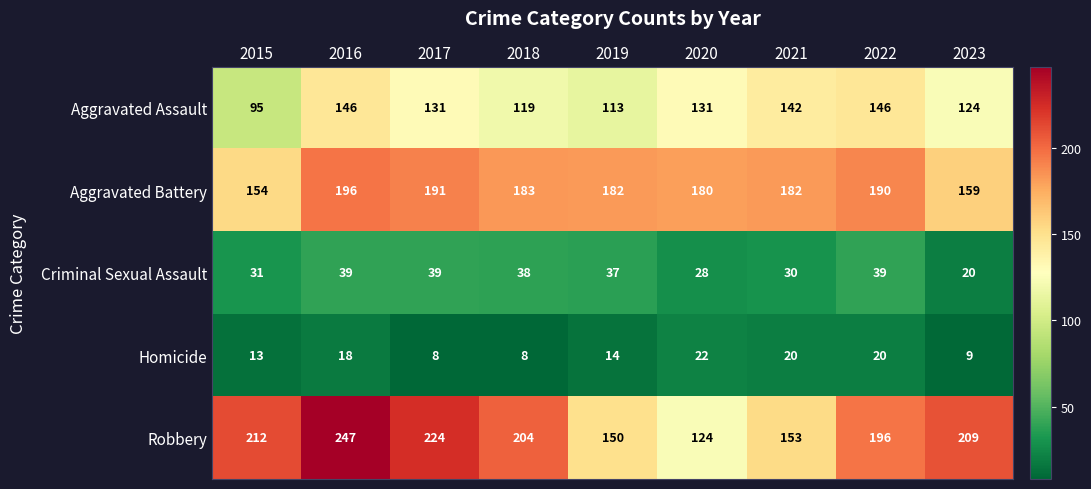

Where is Robbery nearest to the value 185?

2022